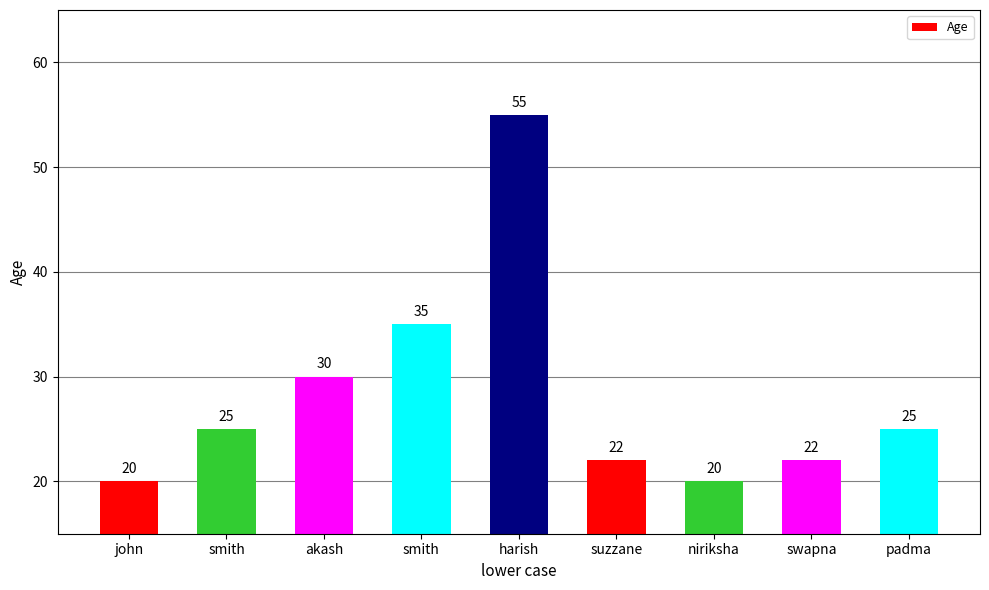

Is it true that the value at harish is 55?

True